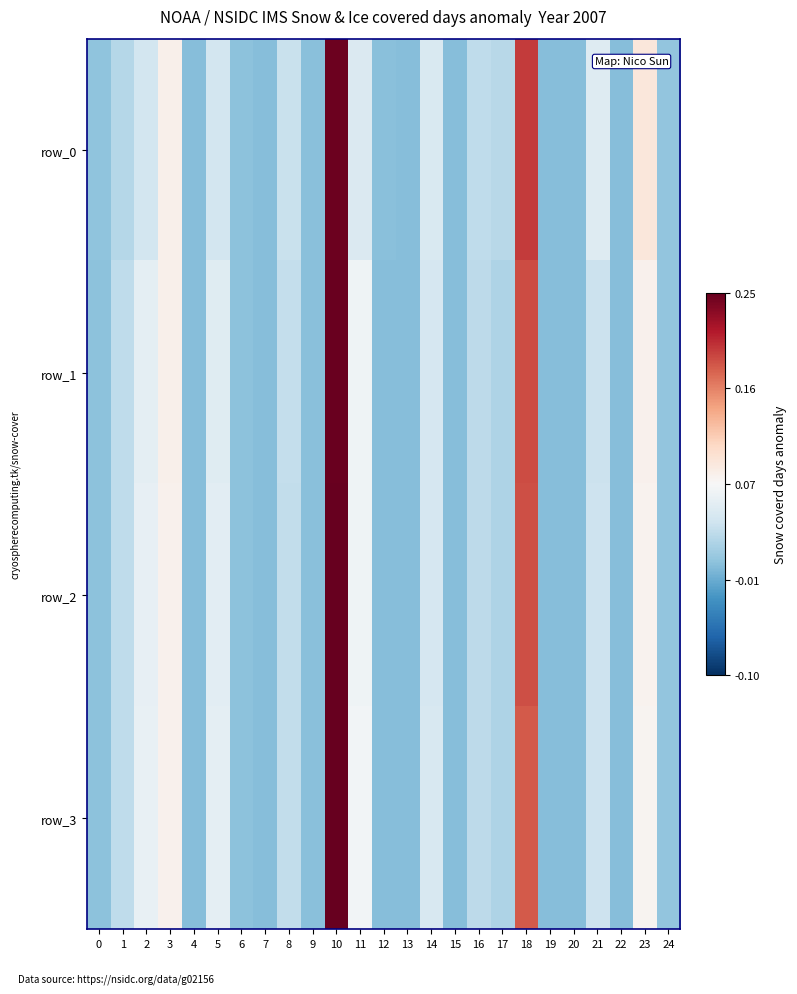

Is it true that row_3 equals 0.0 at 0?

True